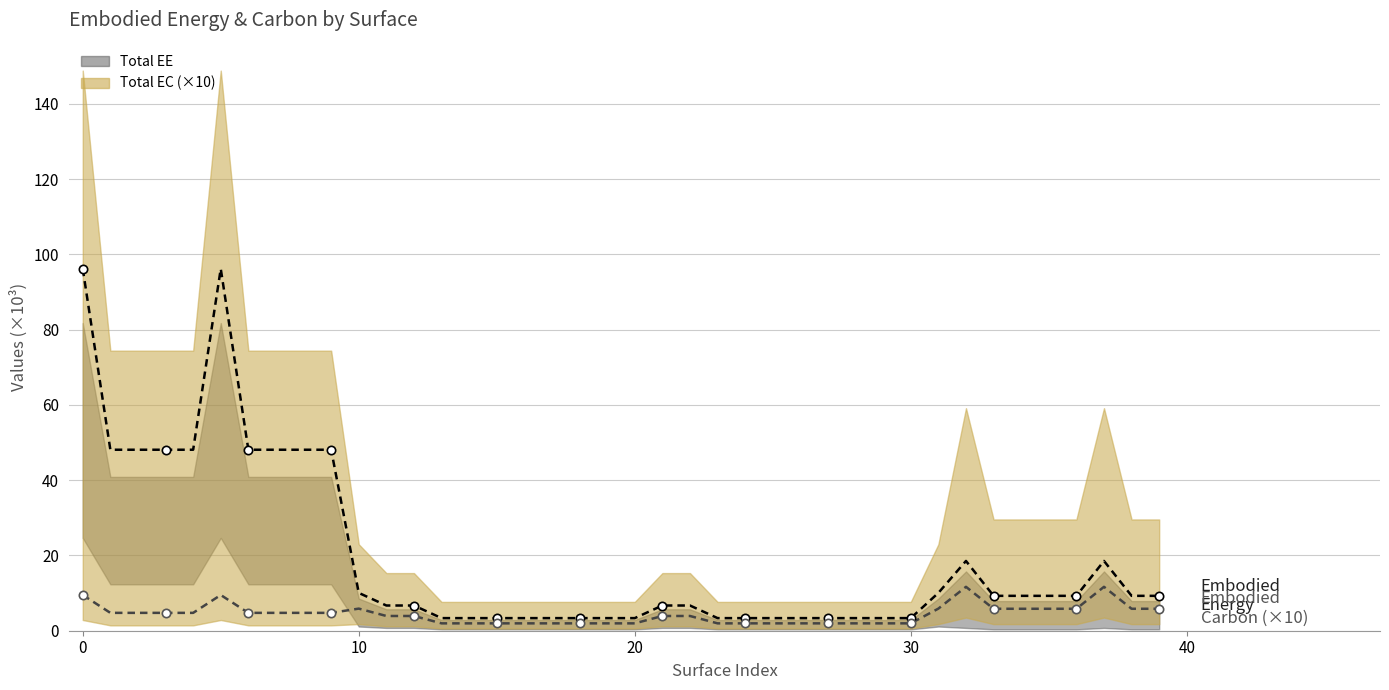

True or false: EE_Layer_1 and EC_Layer_2 (×10) cross at least once.

False